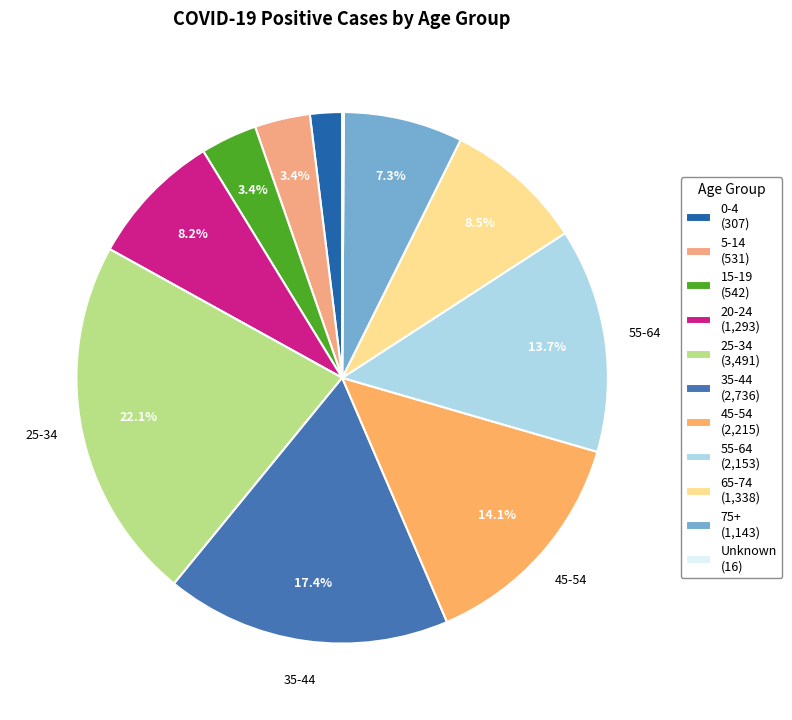

To the nearest percent, what is the difference between the largest and smallest slice percentages?

22%